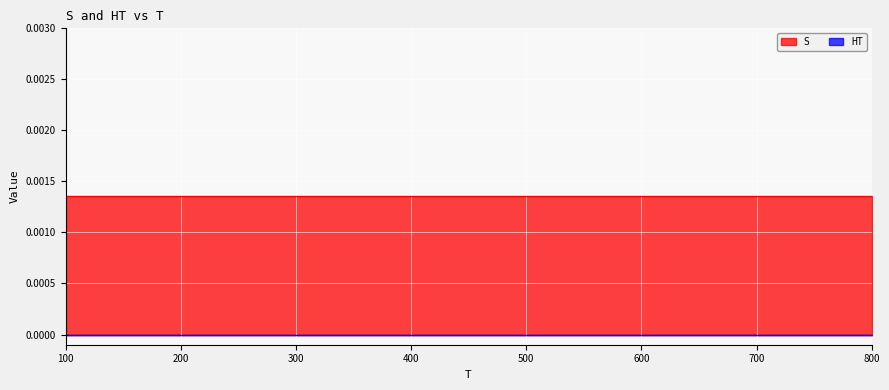

True or false: S has more than 2 interior local peaks.

False